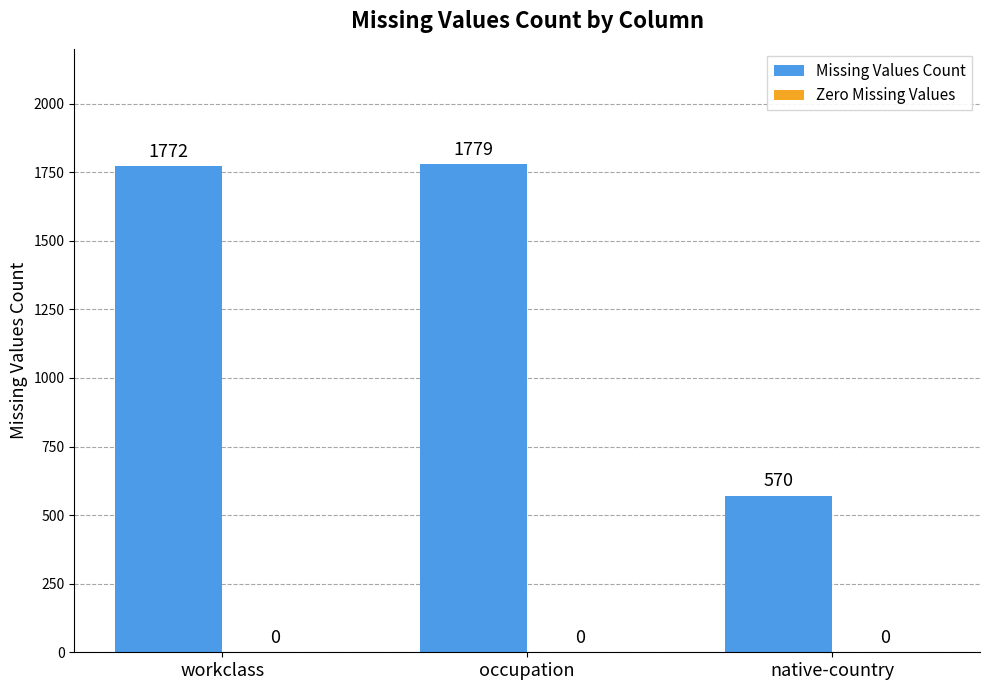

Reading left to right, what are all the values shown in this chart?

1772	1779	570